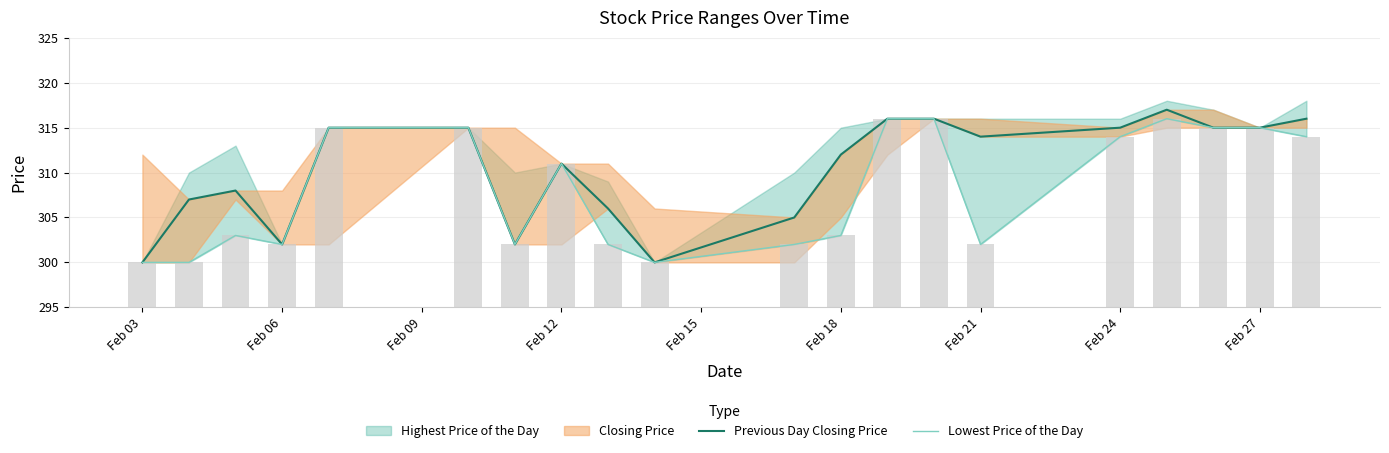

What is the value of the Previous Day Closing Price bar at the 6th from the left?

315